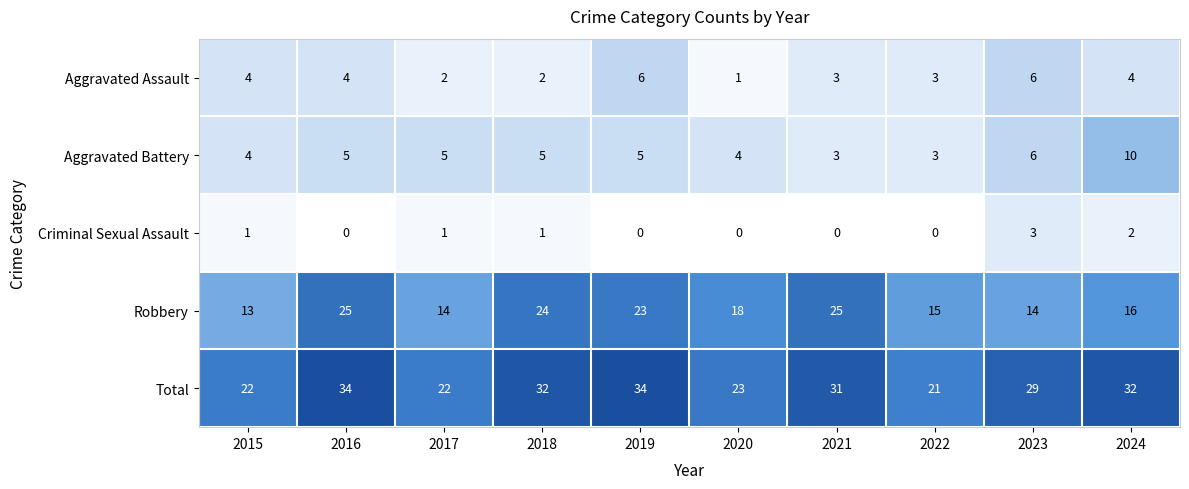

Which series has the largest total across all categories?

Total